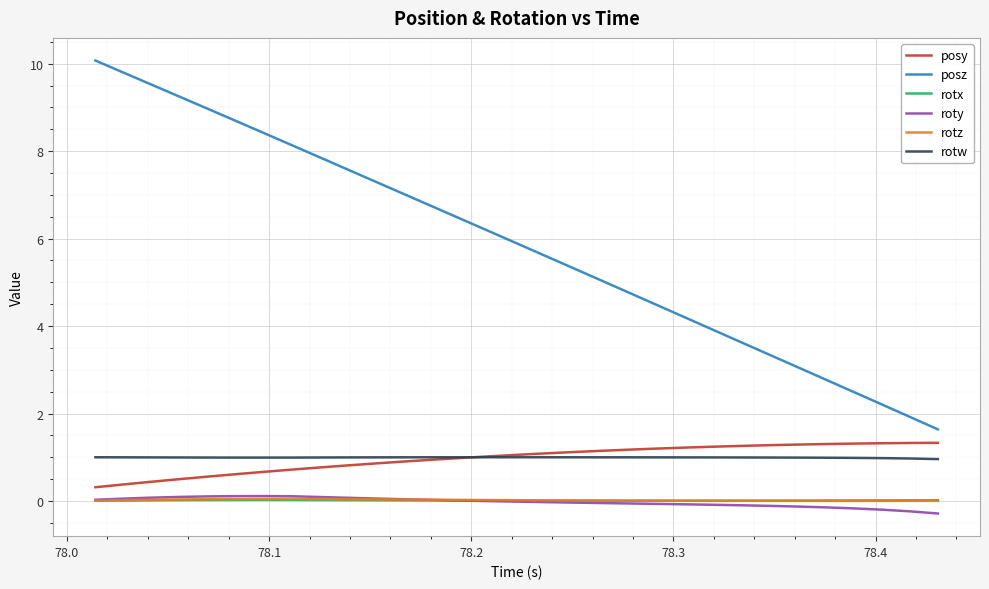

Count the number of data series in this chart.

6